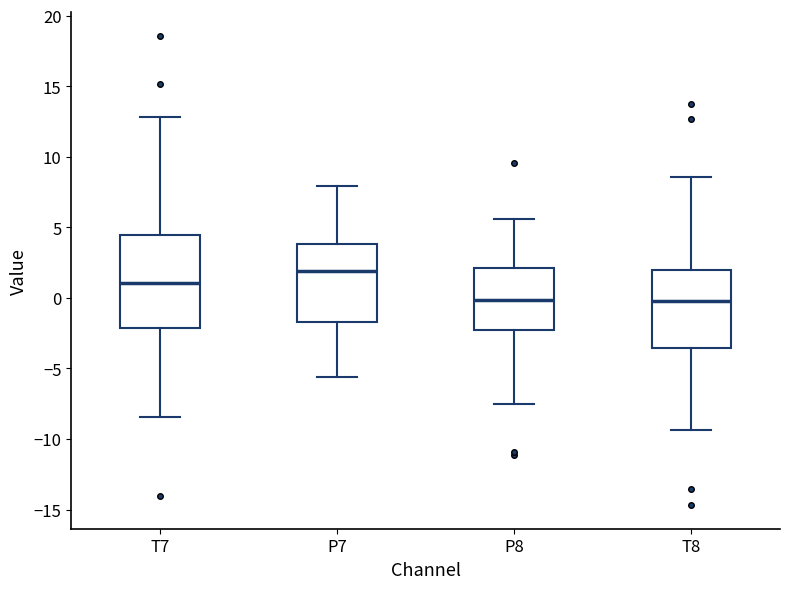

Reading left to right, read every box against the y-axis: the position of its median line, the range the box covers, and the ends of its whiskers. The values are not printed on the chart, so give them approximately, as read against the axis.

T7: median 1.0, box -2.0 to 4.5, whiskers -8.5 to 13.0
P7: median 2.0, box -1.5 to 4.0, whiskers -5.5 to 8.0
P8: median 0.0, box -2.5 to 2.0, whiskers -7.5 to 5.5
T8: median 0.0, box -3.5 to 2.0, whiskers -9.5 to 8.5